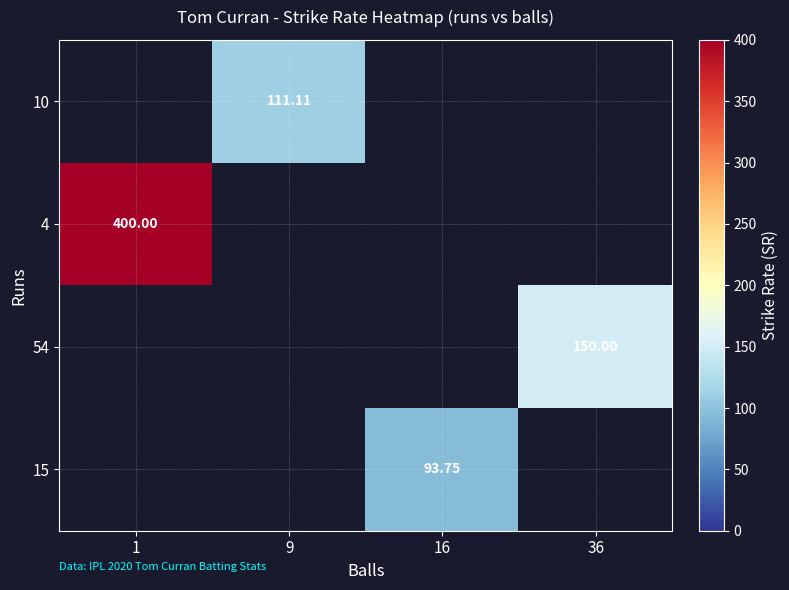

Where does the 15 series first go above 93?

16